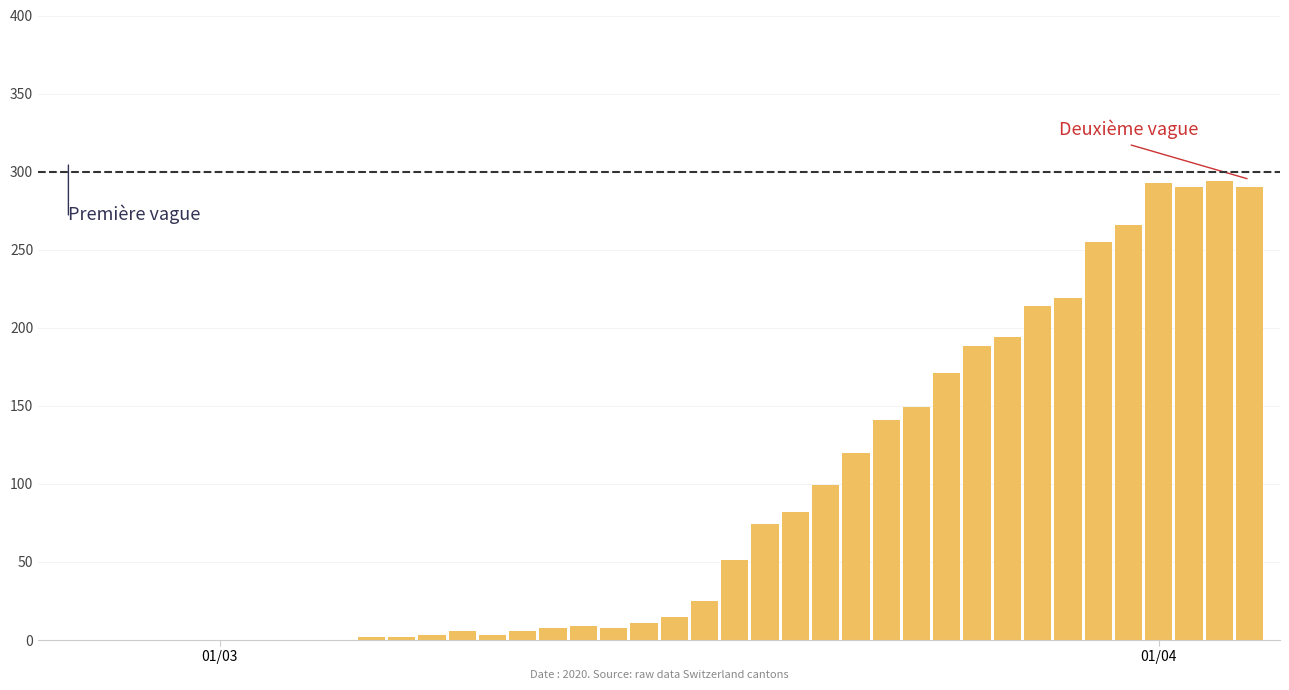

What is the greatest value displayed?

294